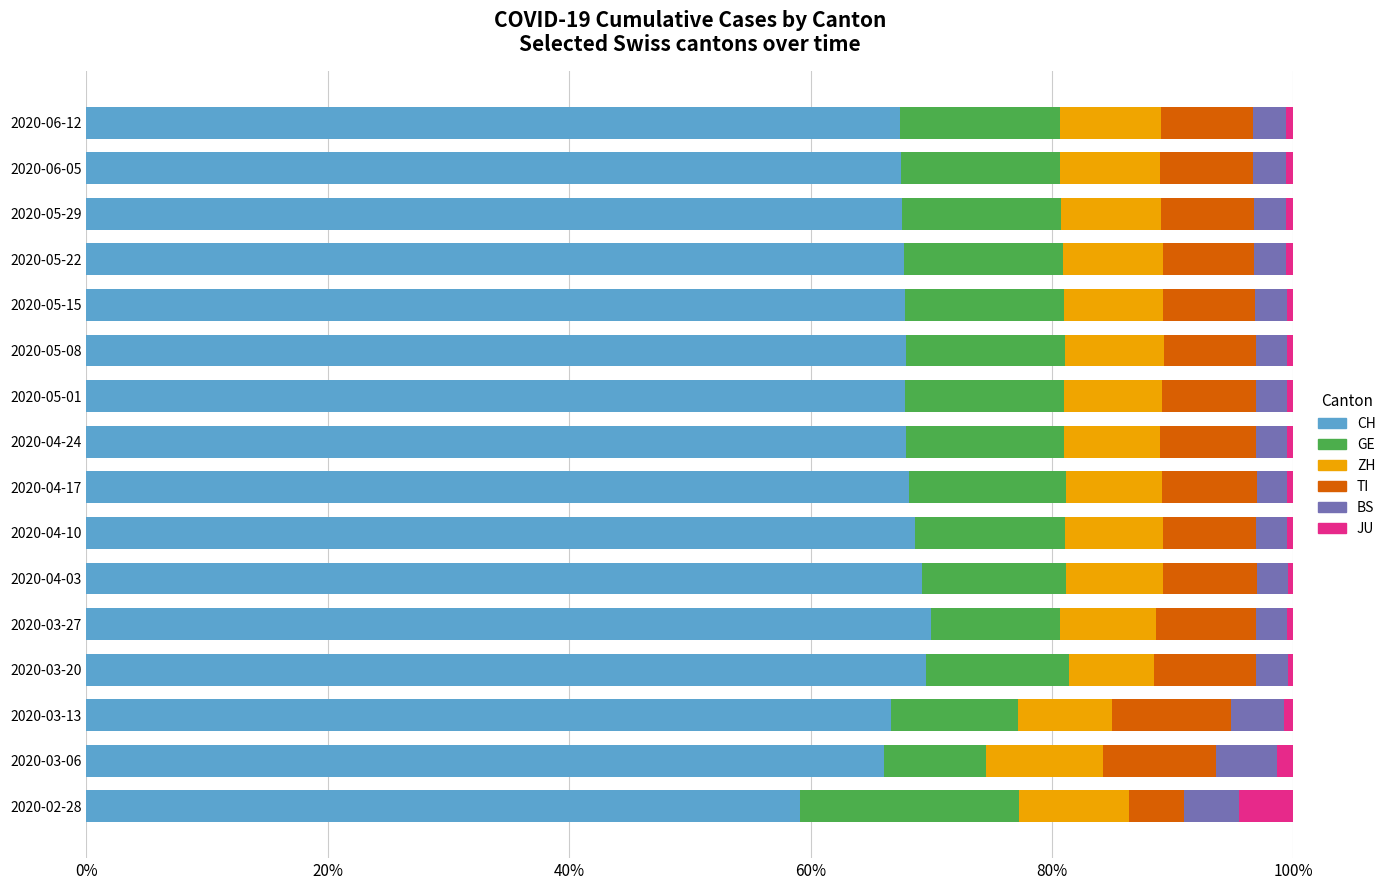

What is the minimum value for CH?

59.1